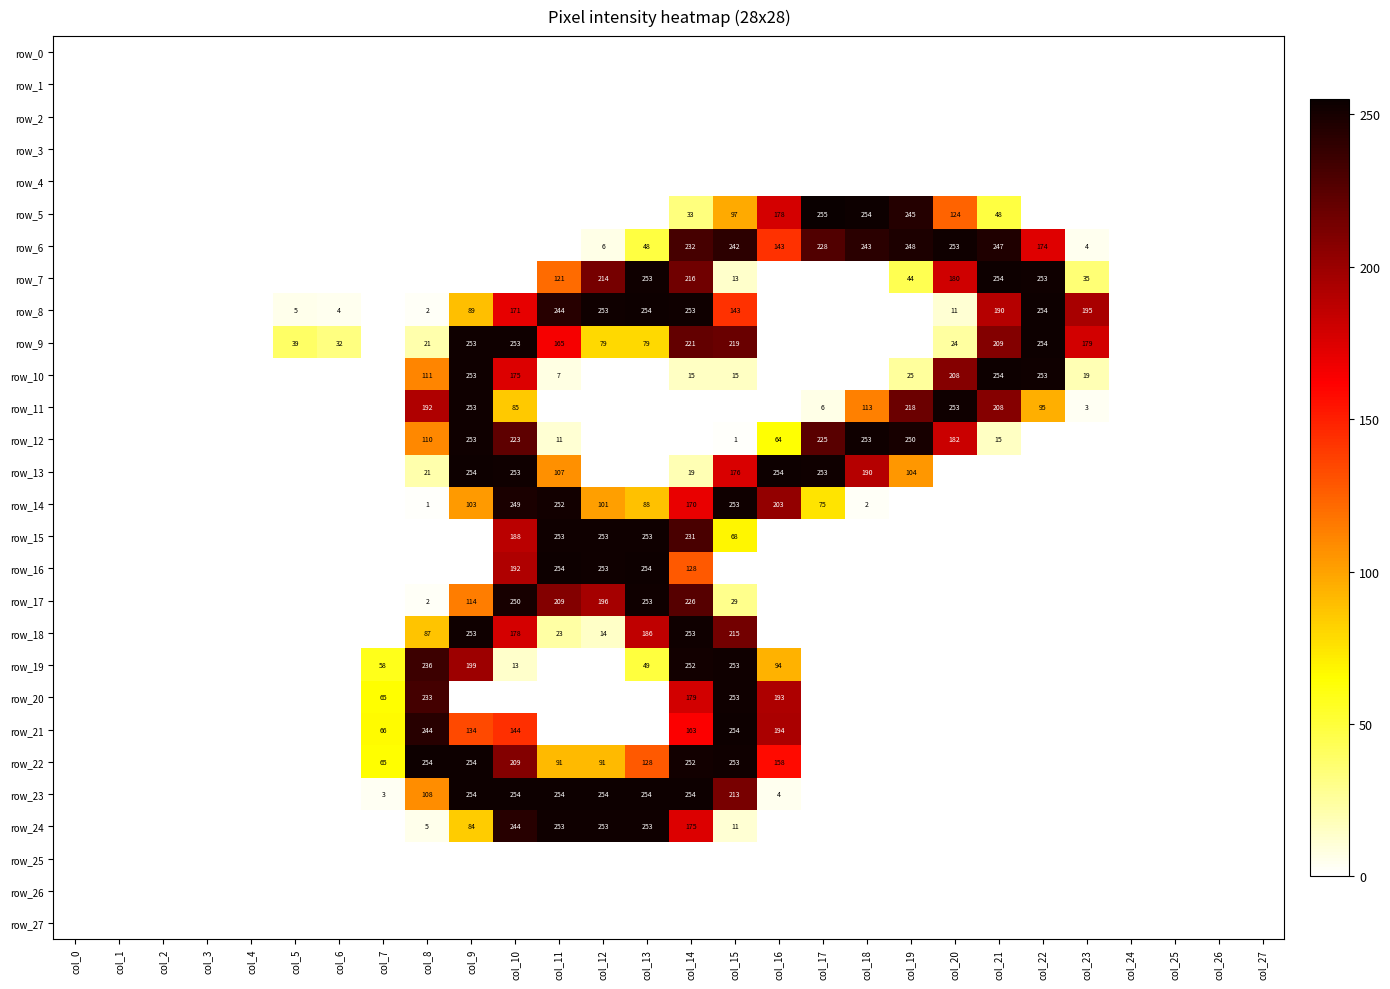

Which series has the largest total across all categories?

row_6